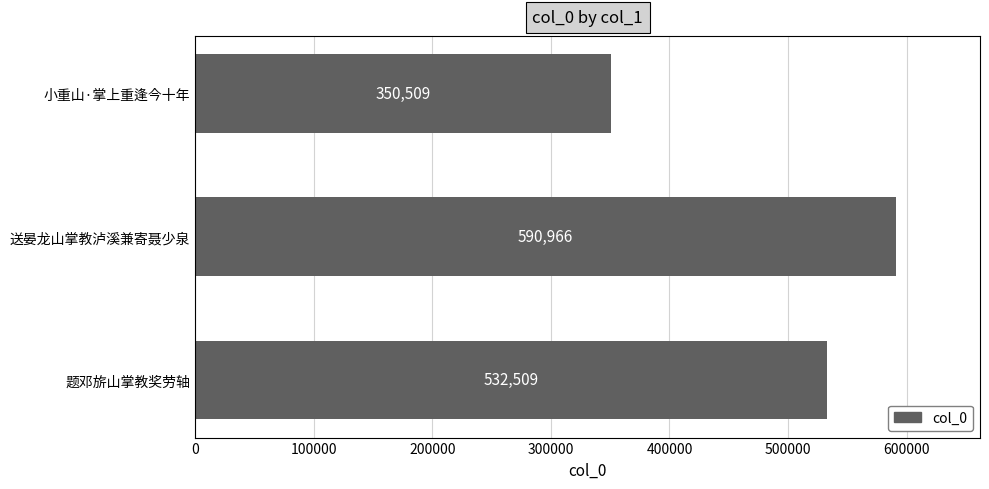

Reading top to bottom, extract all data points from this chart.

350509	590966	532509